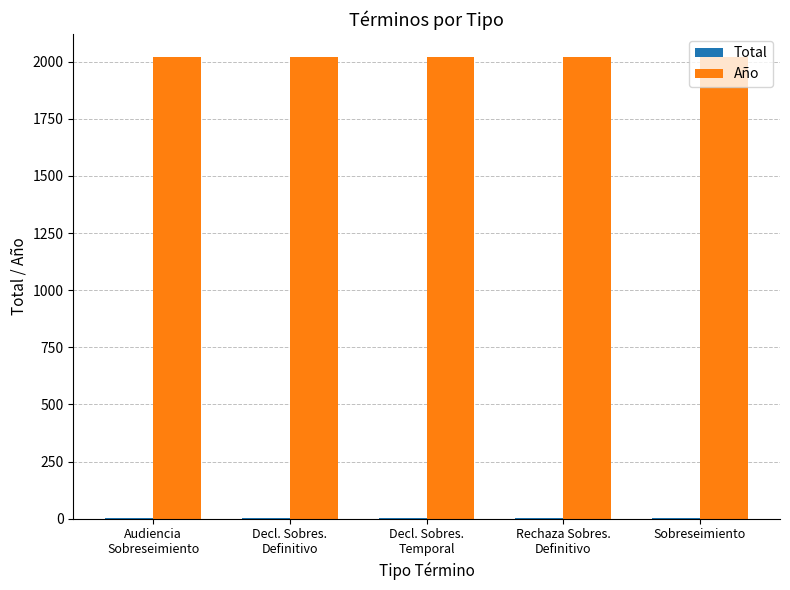

Which series has the largest total across all categories?

Año